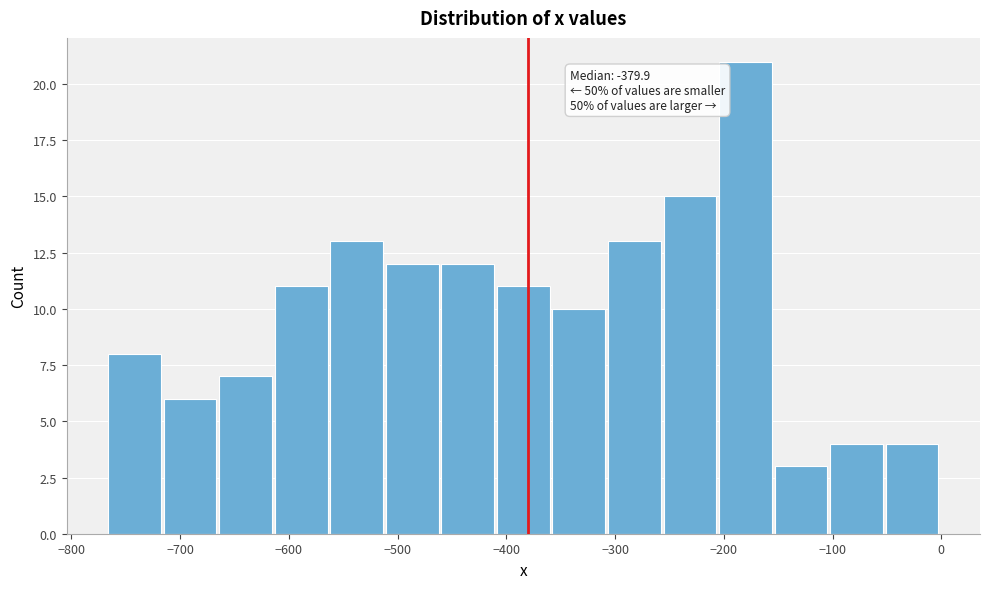

Which range on the x-axis has the tallest bar?

-200 to -150